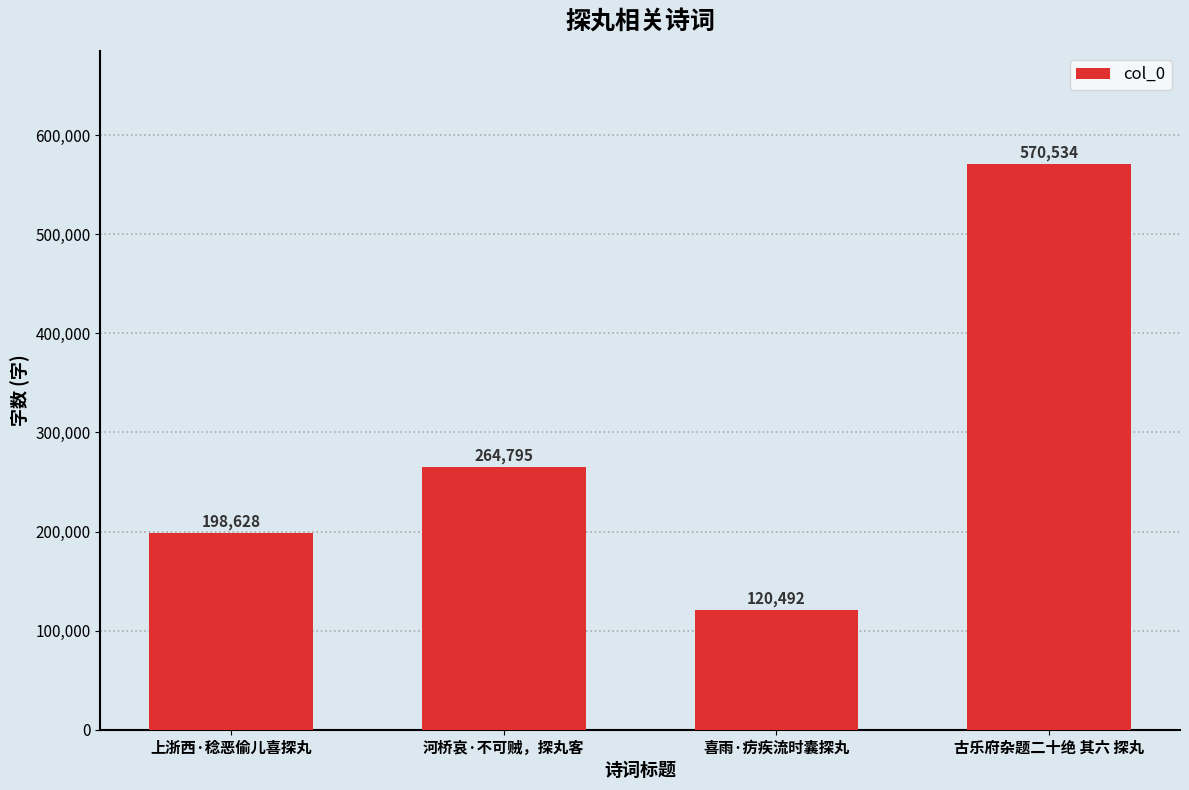

What is the value of the 4th bar from the left?

570534